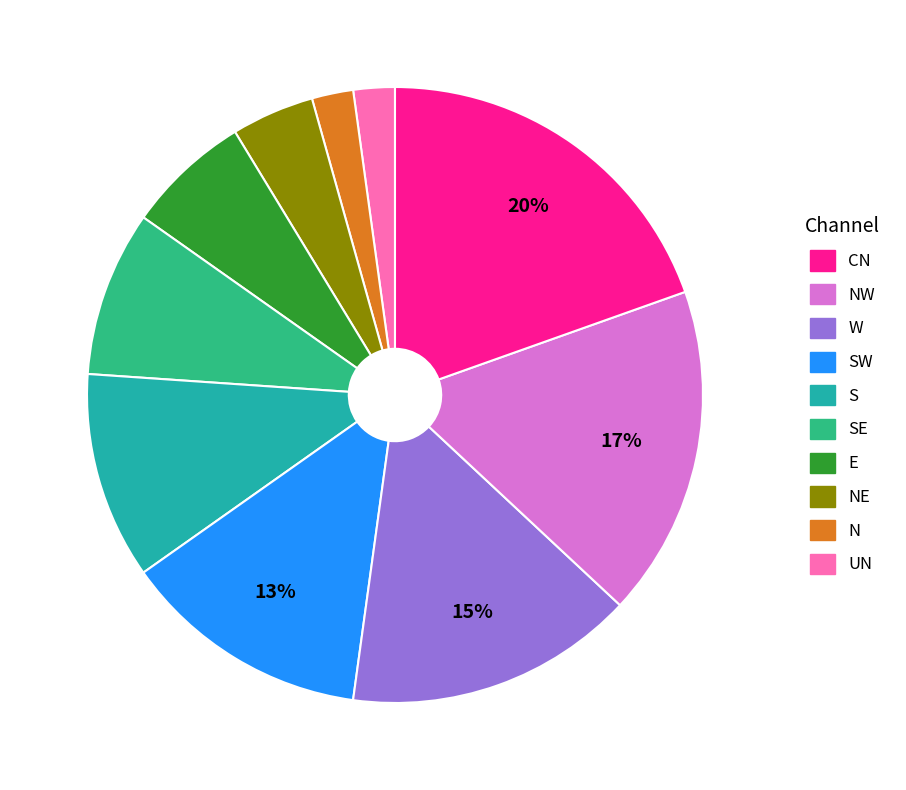

To the nearest percent, what is the average slice percentage?

10%